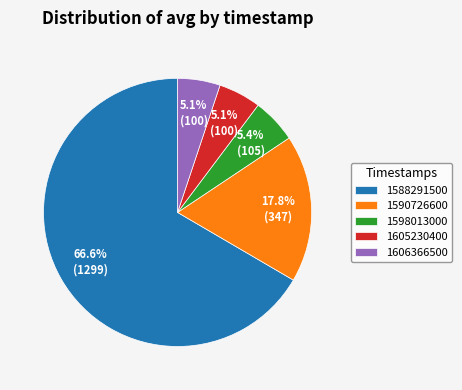

Which category accounts for the majority?

1588291500